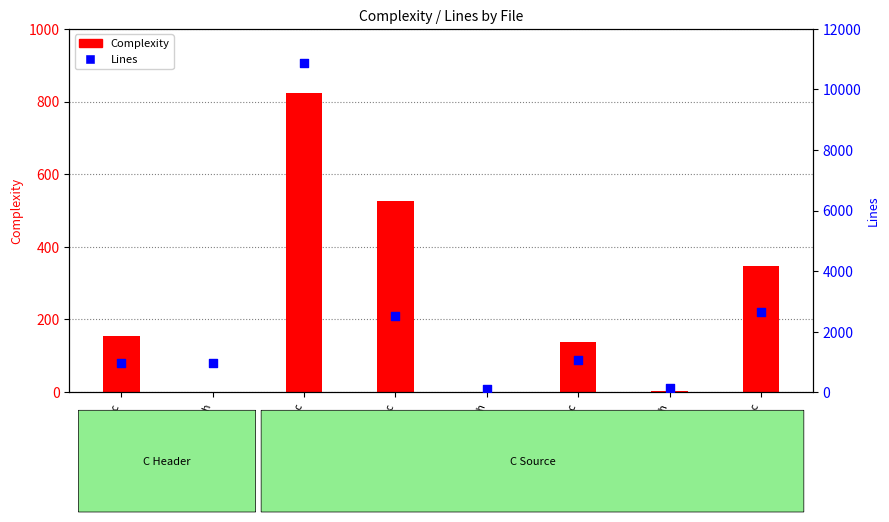

Which series has the largest Y range (max minus min)?

Lines